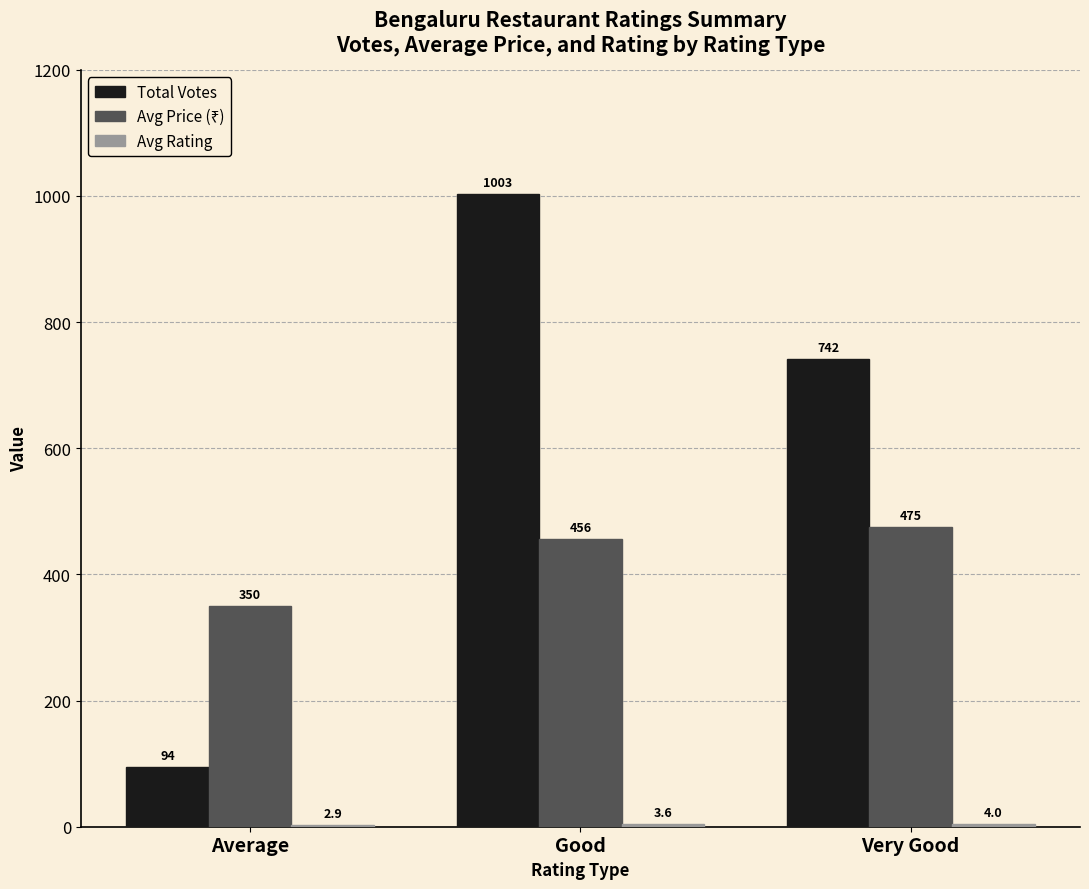

Is it true that Total Votes equals 742.0 at Very Good?

True